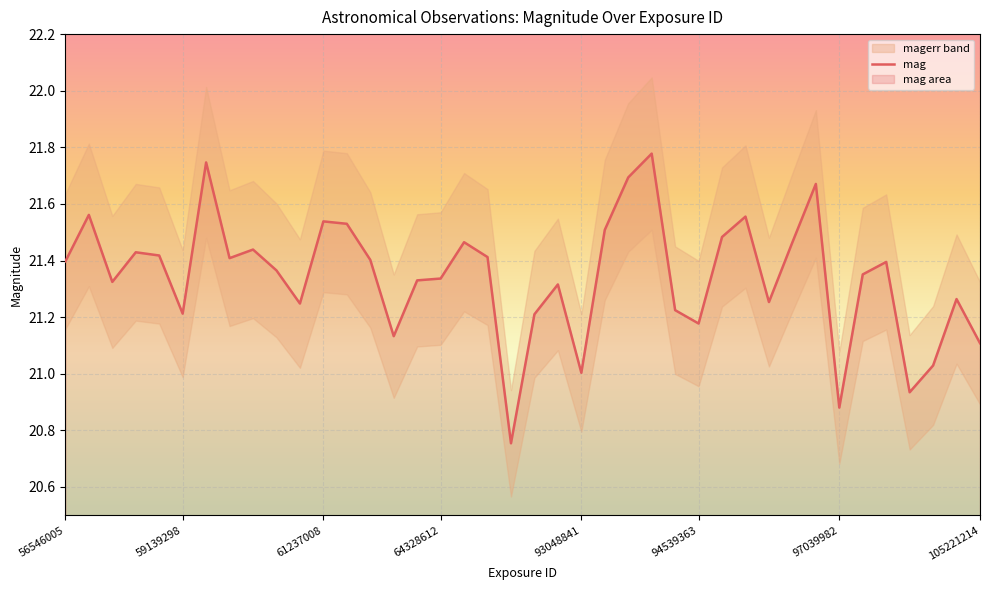

What is the difference between the maximum and minimum values?

1.0